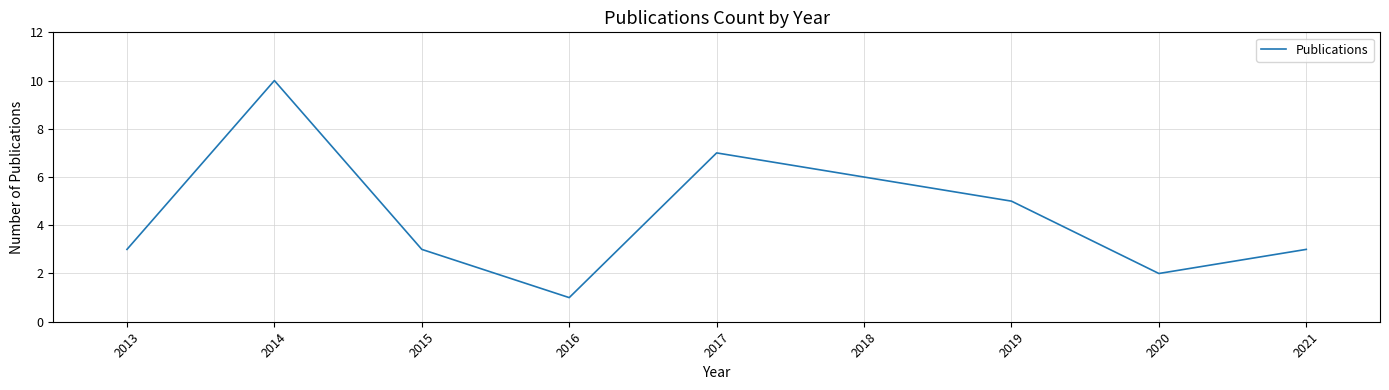

The chart shows a value of 2 at 2020. True or false?

True